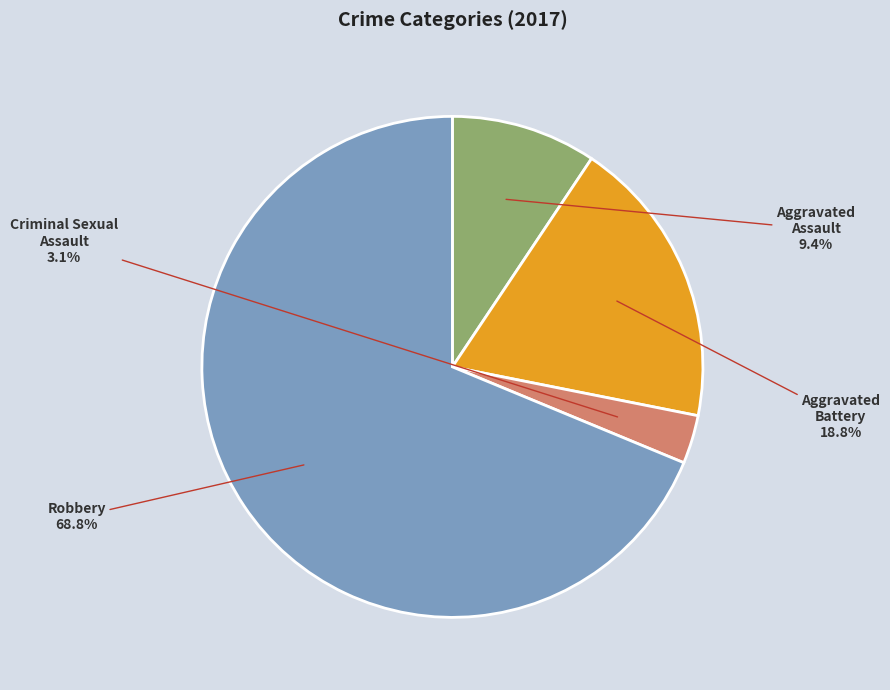

Combined, what portion of the pie is Aggravated Battery and Robbery?

87.5%